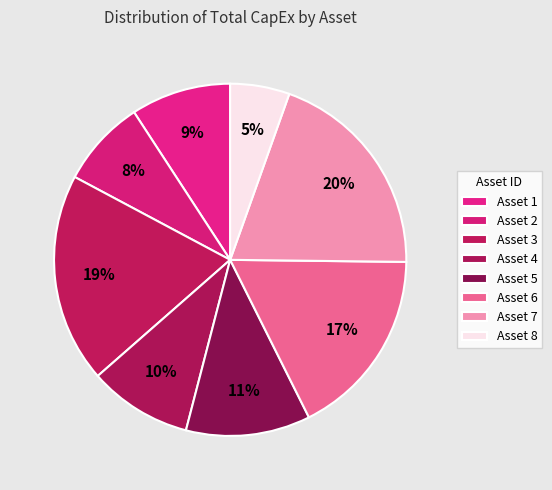

Does Asset 8 represent more than half of the total?

No